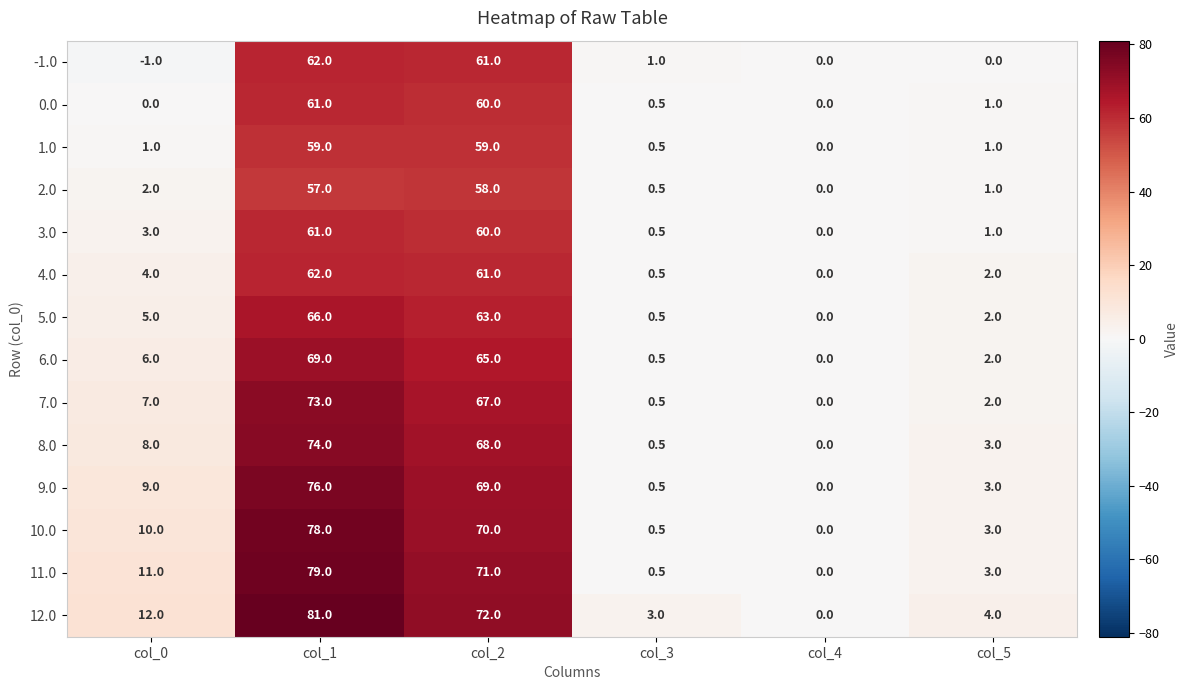

The 9.0 series shows 69.0 at col_2. True or false?

True